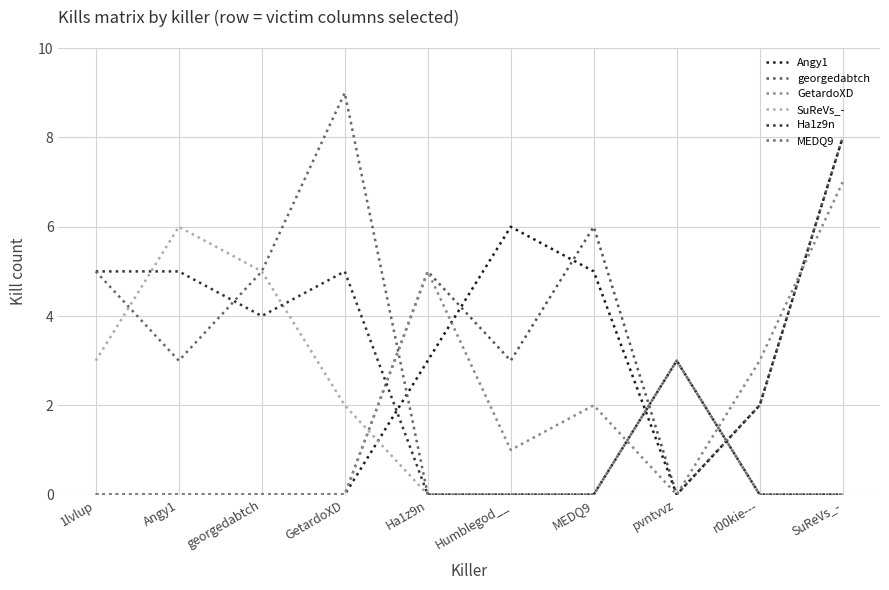

At which label does Angy1 first exceed 2?

Ha1z9n